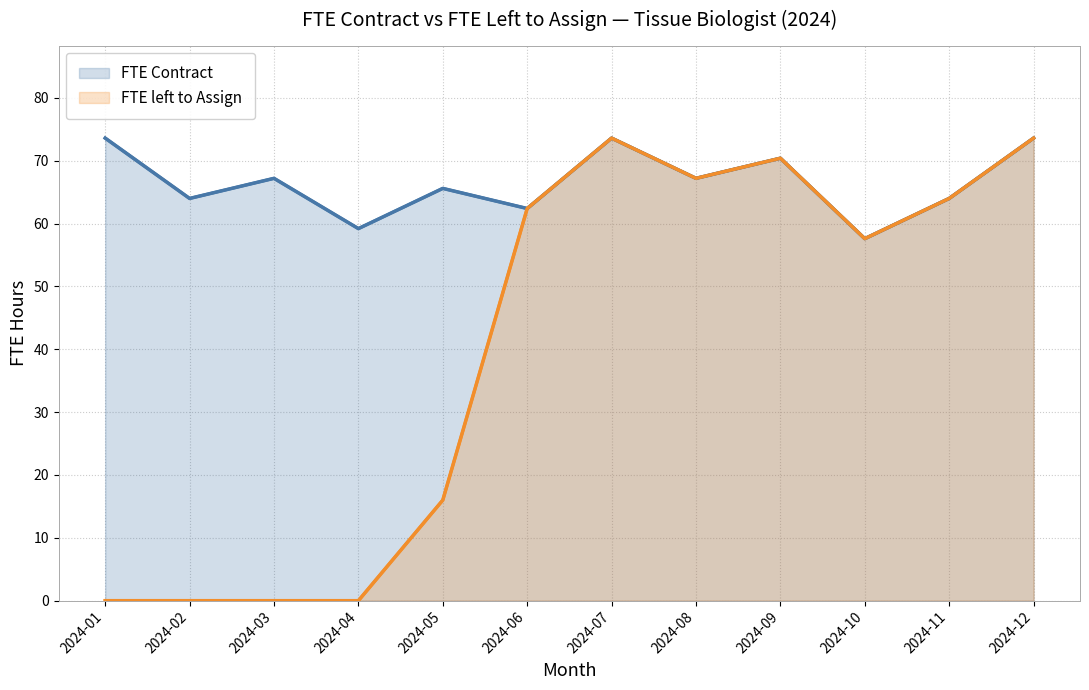

Is it true that FTE left to Assign equals -25.8 at 2024-01?

False